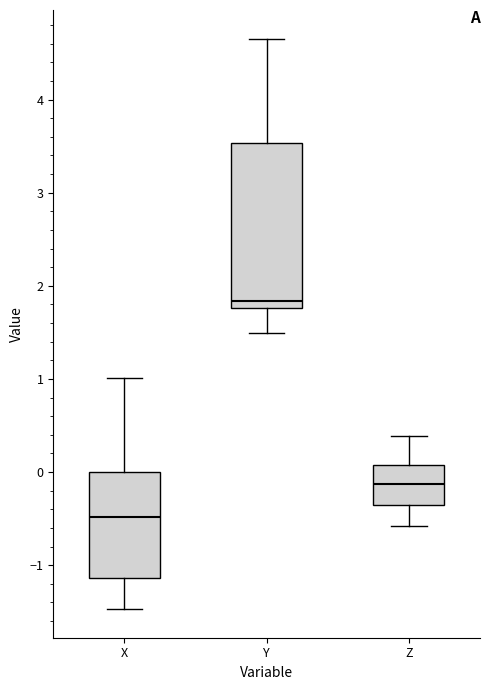

Reading left to right, transcribe this box plot: for each box, give where its median line is, the range the box spans, and where its two whiskers end, as read against the y-axis. The values are not printed on the chart, so give them approximately, as read against the axis.

X: median -0.5, box -1.1 to 0.0, whiskers -1.5 to 1.0
Y: median 1.8 (just above the box's lower edge), box 1.8 to 3.5, whiskers 1.5 to 4.7
Z: median -0.1, box -0.4 to 0.1, whiskers -0.6 to 0.4